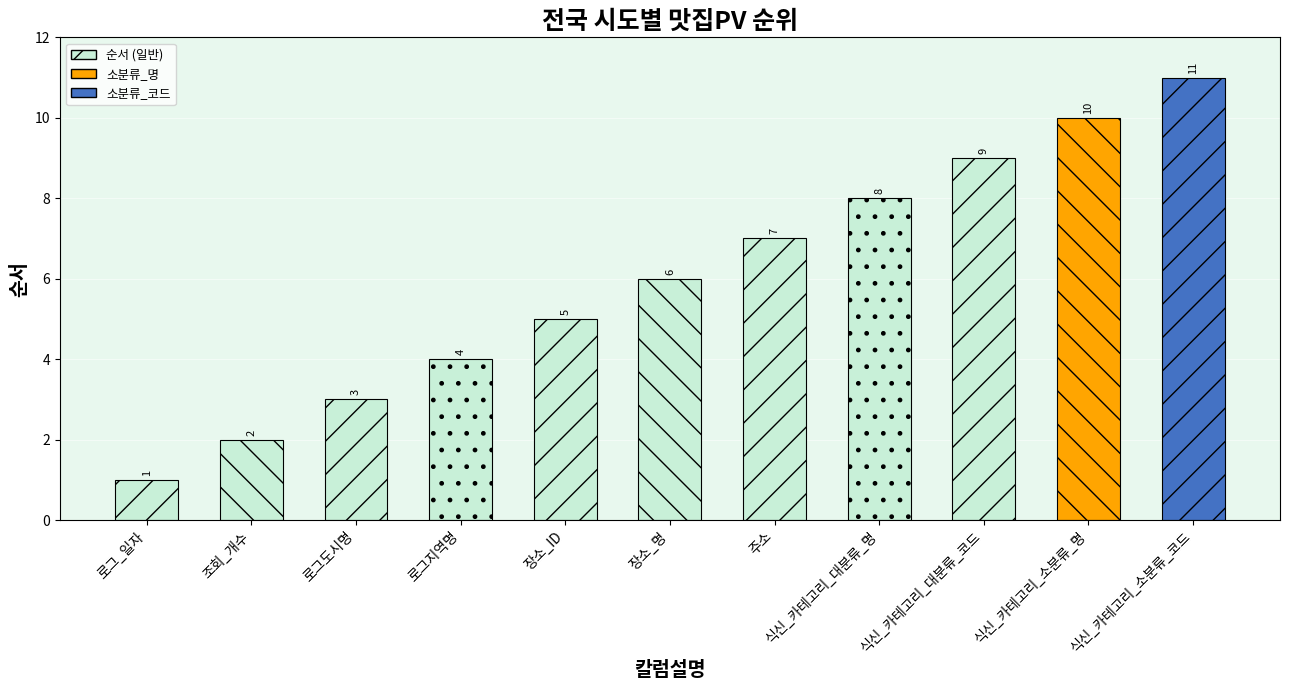

What is the smallest value displayed?

1